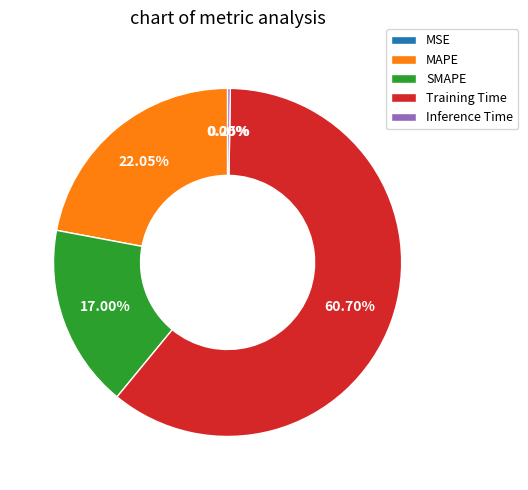

What is the largest slice in the pie chart?

Training Time